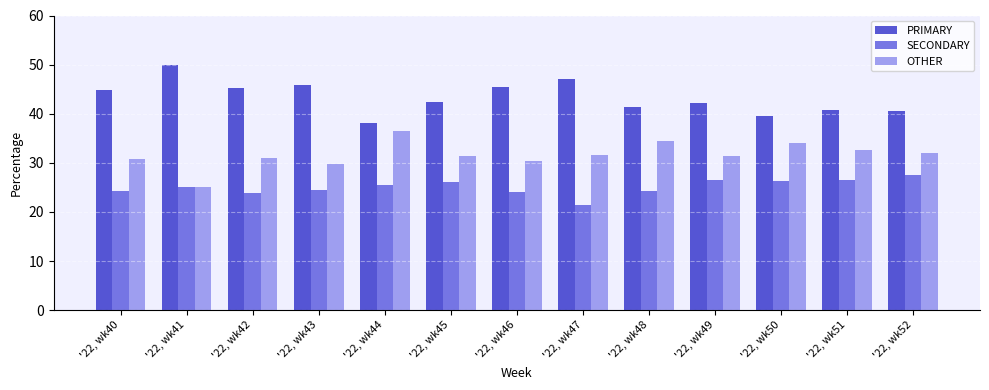

Rank the series by their average value, from highest to lowest.

PRIMARY, OTHER, SECONDARY